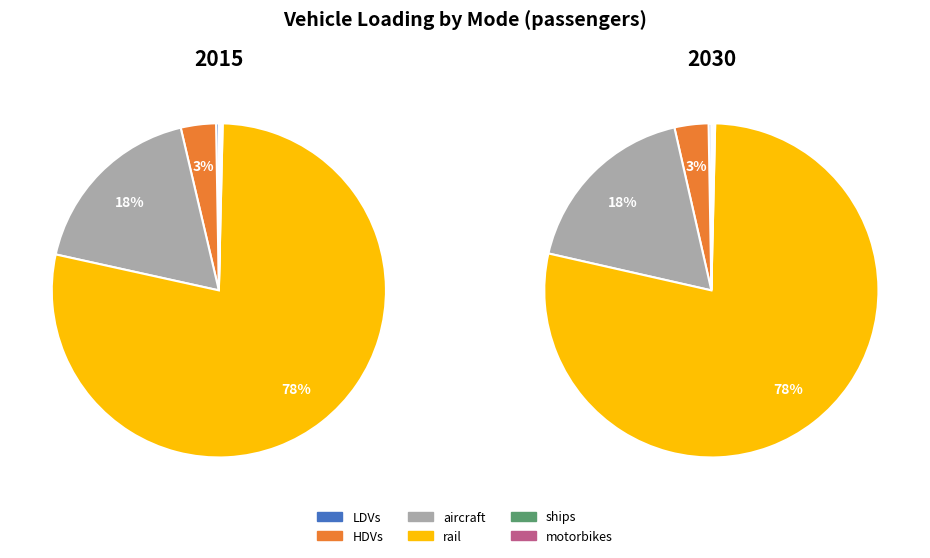

What percentage is NOT represented by LDVs?

99.7%